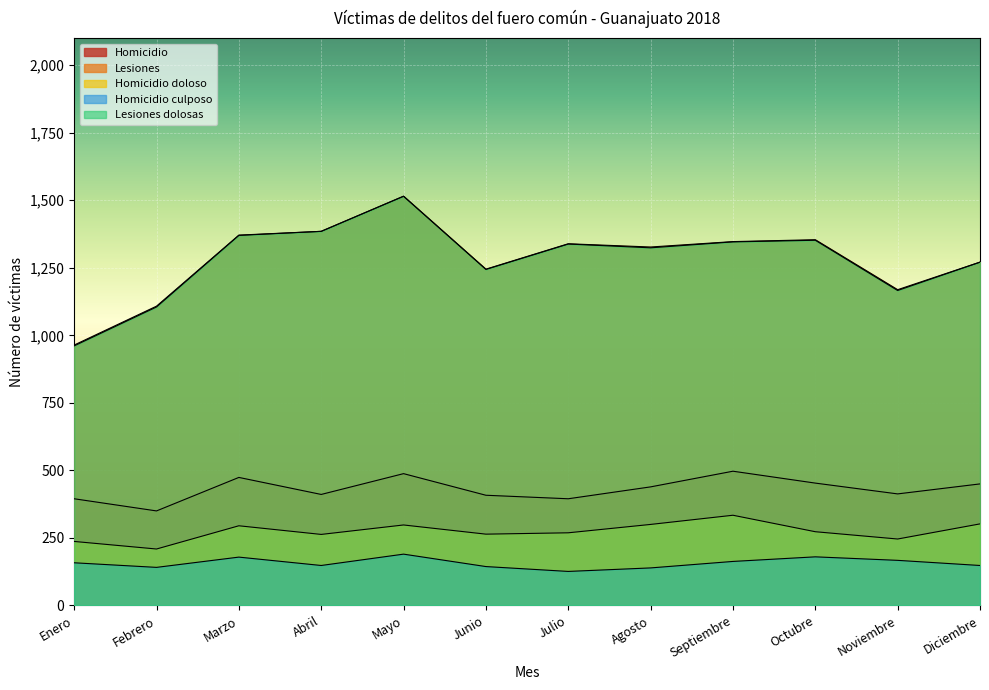

Where does the Homicidio culposo series first go above 158?

Marzo